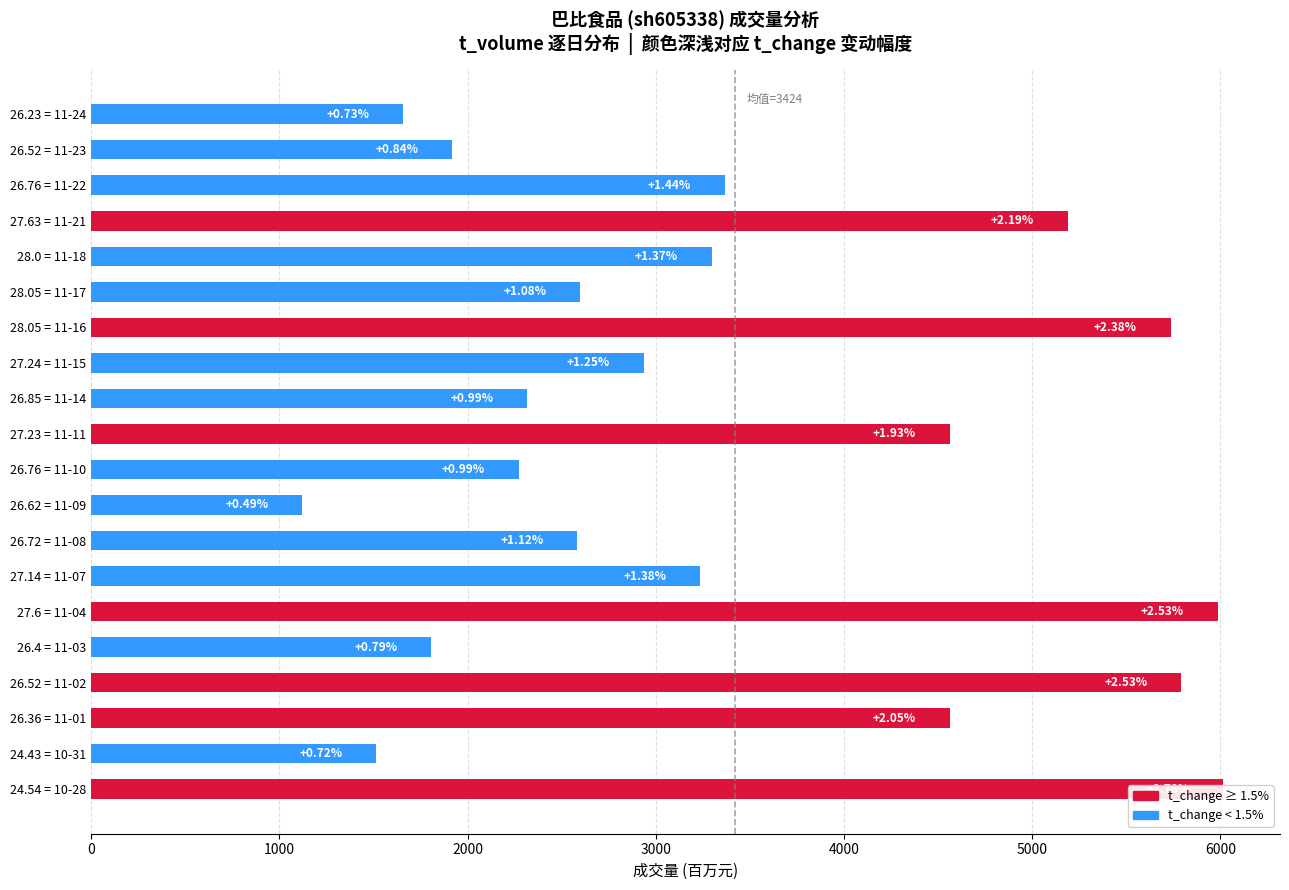

What value does the data have at 27.23 = 11-11, to the nearest 50?

4550